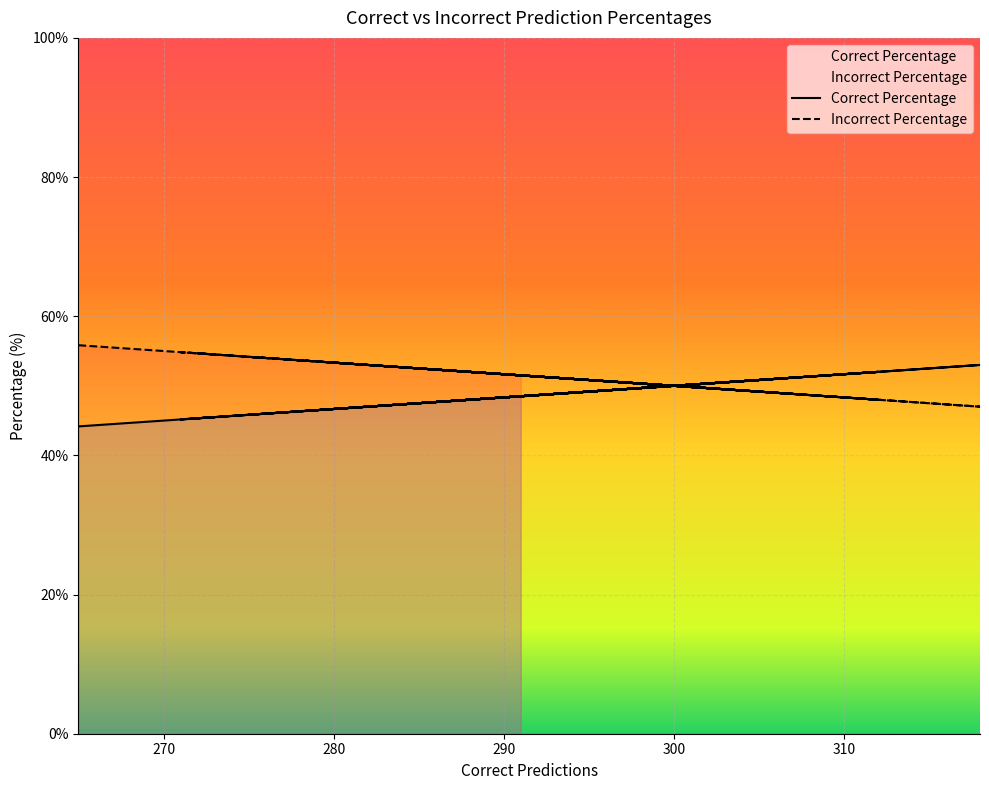

What are all the series names shown in the legend?

Correct Percentage, Incorrect Percentage